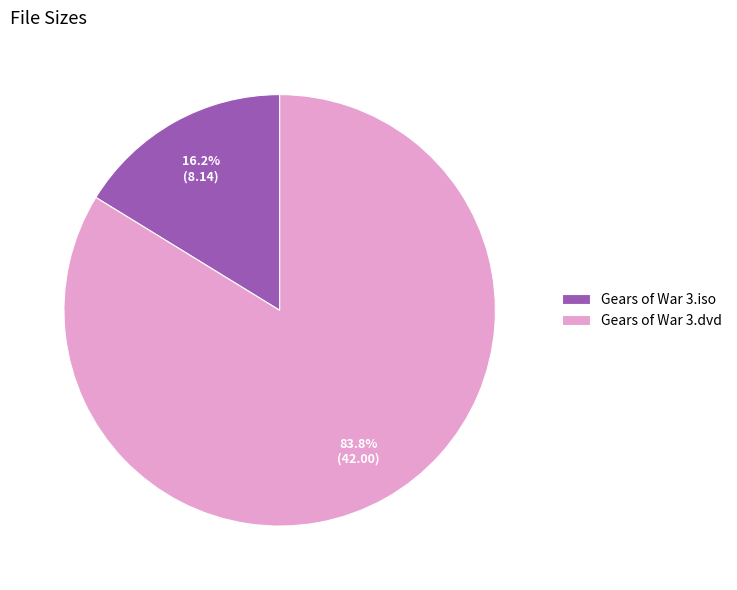

Count the number of slices in the pie.

2